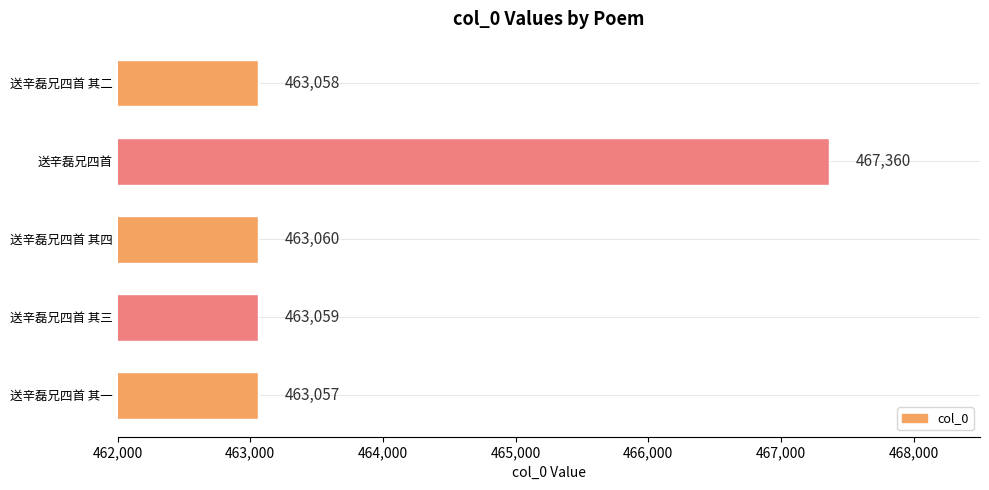

Where is the data nearest to the value 465208?

送辛磊兄四首 其四